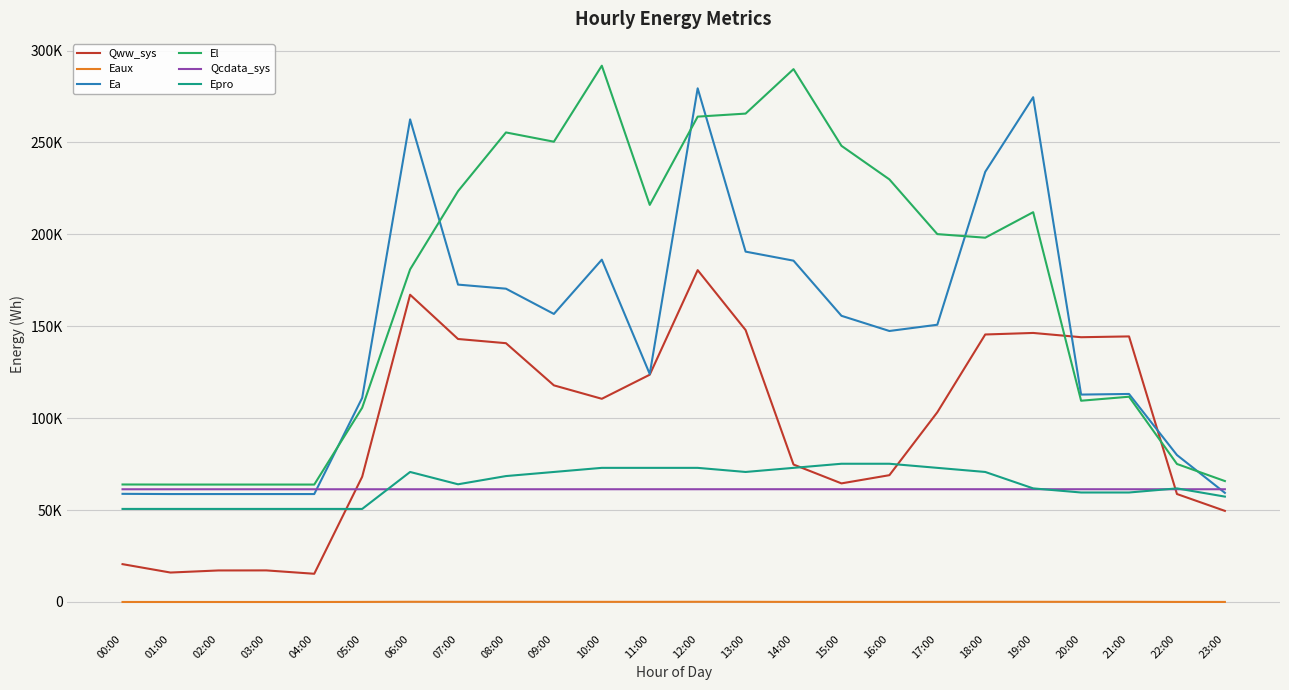

Reading left to right, list all the values displayed in this chart.

Qww_sys: 20589.0	16022.8	17158.5	17186.1	15353.8	68138.0	167165.7	143090.4	140806.6	117869.1	110555.9	123655.9	180556.4	147955.8	74784.1	64532.5	68992.2	103218.1	145541.5	146379.5	144057.1	144492.4	58745.3	49573.2
Eaux: 10.3	5.6	2.8	2.8	3.7	45.0	115.6	98.0	95.4	82.2	76.5	80.2	112.3	95.4	54.6	46.3	48.2	69.9	97.4	98.2	90.8	85.0	35.6	29.0
Ea: 58840.7	58725.1	58725.1	58725.1	58725.1	111044.2	262572.7	172680.5	170462.8	156722.5	186245.5	124032.7	279472.3	190622.4	185704.4	155710.7	147444.8	150850.4	234048.7	274637.1	112849.1	113187.8	79956.0	59381.8
El: 63930.4	63891.4	63891.4	63891.4	63891.4	105681.7	180959.1	223526.9	255468.4	250432.6	291779.5	216046.4	264068.5	265724.0	289912.5	248188.5	229927.0	200153.9	198198.9	212078.2	109502.7	111681.4	75091.9	65797.4
Qcdata_sys: 61328.2	61329.4	61330.5	61329.4	61329.4	61330.5	61326.0	61331.6	61335.0	61337.3	61342.9	61345.2	61348.6	61354.2	61362.1	61359.9	61359.9	61361.6	61354.2	61348.6	61350.3	61337.3	61337.3	61341.2
Epro: 50634.5	50634.5	50634.5	50634.5	50634.5	50634.5	70745.1	64041.5	68510.5	70745.1	72979.5	72979.5	72979.5	70745.1	72979.5	75214.1	75214.1	72979.5	70745.1	61807.0	59572.5	59572.5	61807.0	57338.0